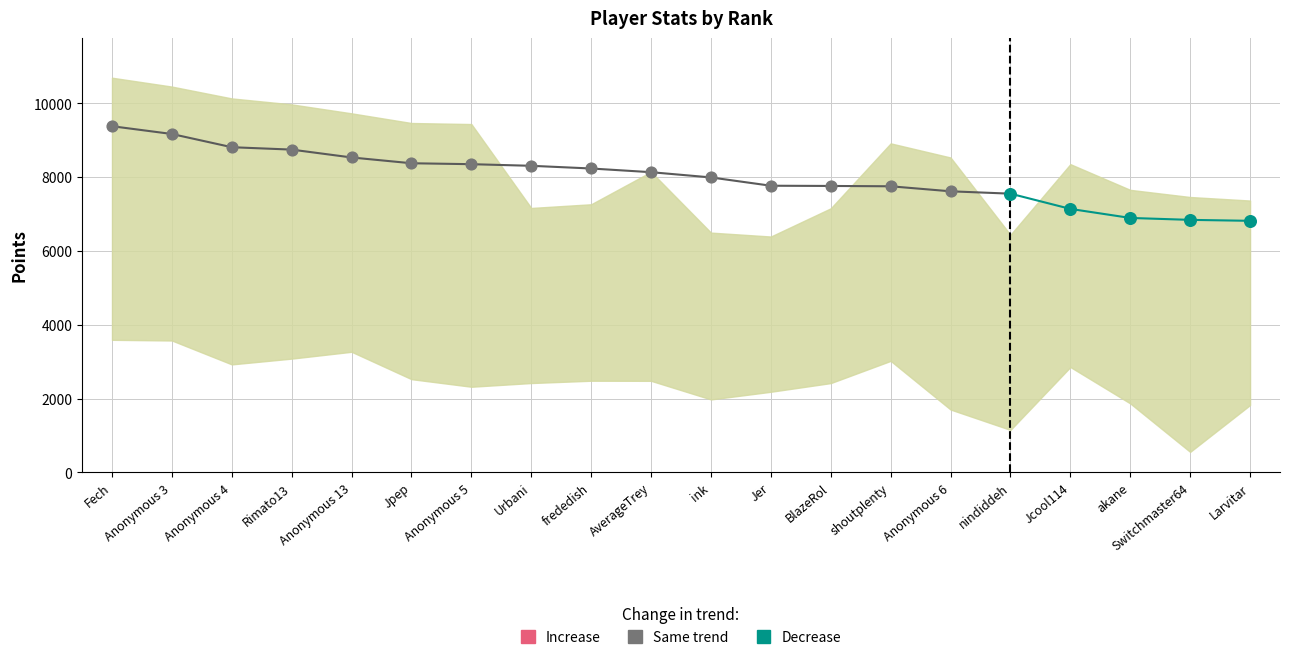

Which series reaches the minimum Y coordinate?

Decrease